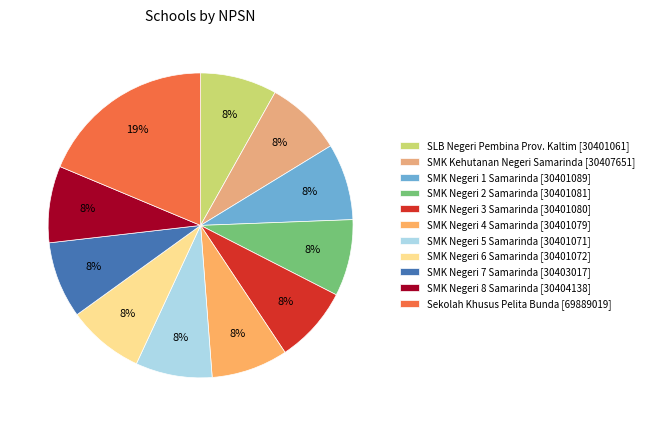

To the nearest percent, what percentage of the pie is SMK Negeri 7 Samarinda?

8%